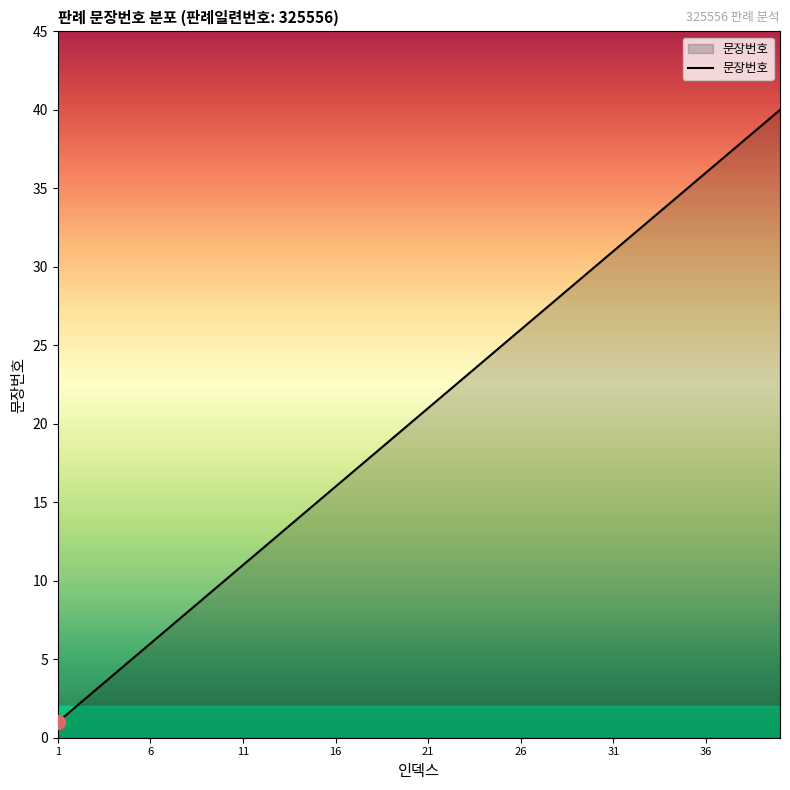

What is the difference between the maximum and minimum values?

39